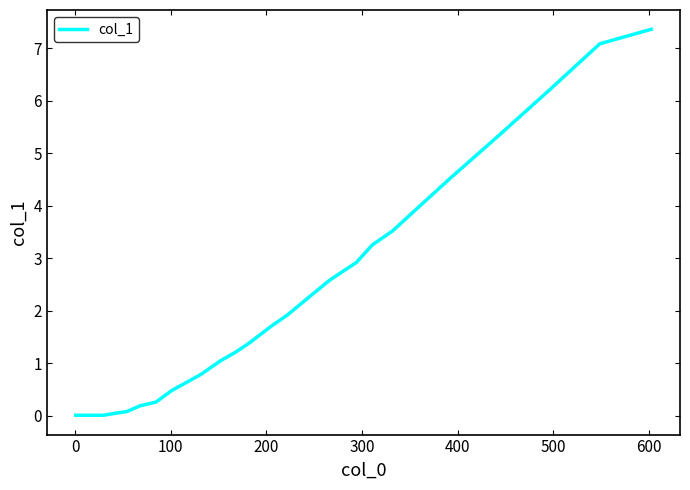

What is the difference between the maximum and minimum values?

7.4